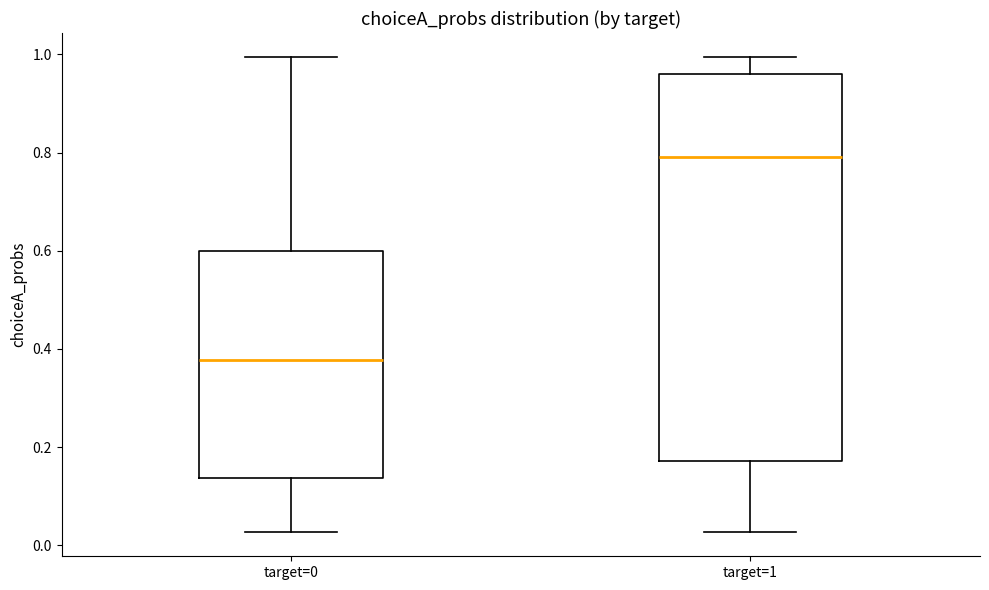

Reading left to right, read every box against the y-axis: the position of its median line, the range the box covers, and the ends of its whiskers. The values are not printed on the chart, so give them approximately, as read against the axis.

target=0: median 0.38, box 0.14 to 0.60, whiskers 0.02 to 1.00
target=1: median 0.80, box 0.18 to 0.96, whiskers 0.02 to 1.00